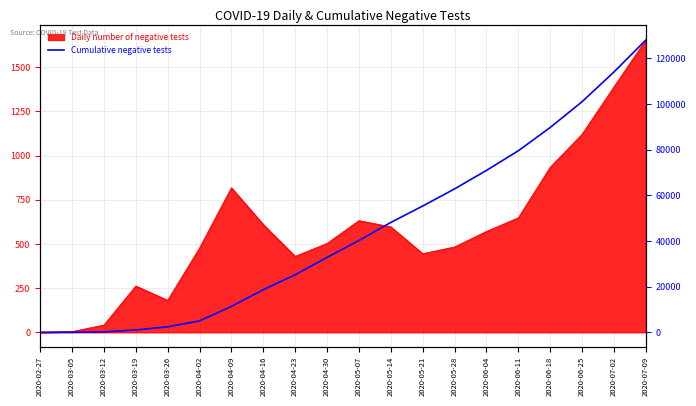

What is the maximum value shown in the chart?

128000